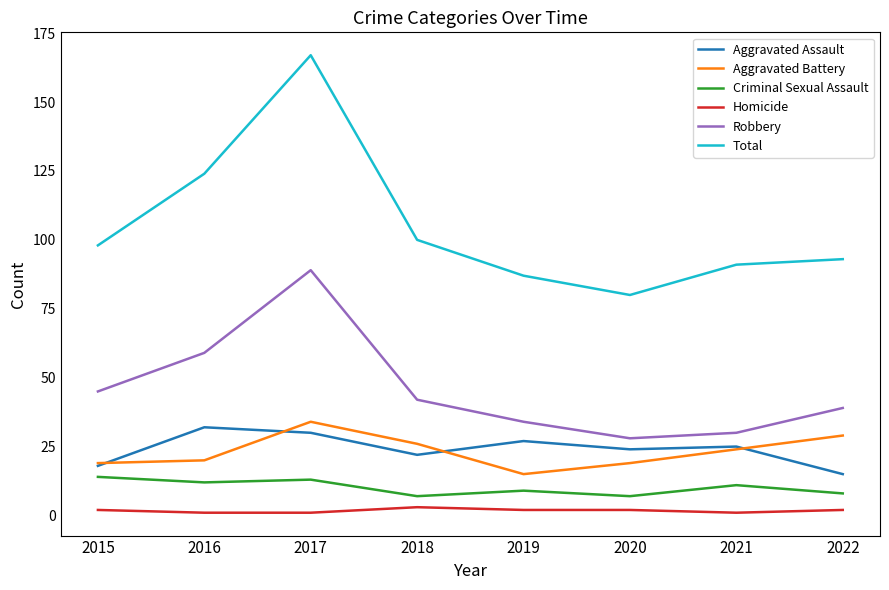

Which label corresponds to the largest value in the chart?

2017